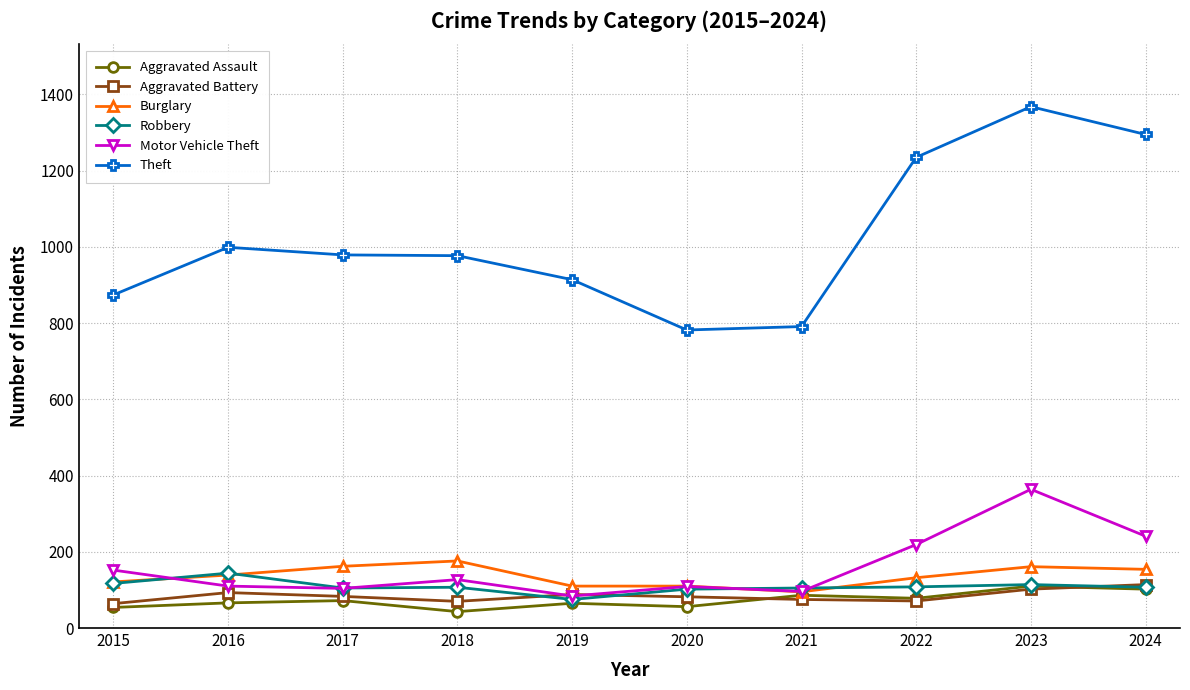

The value of Burglary at 2021 is 151. True or false?

False